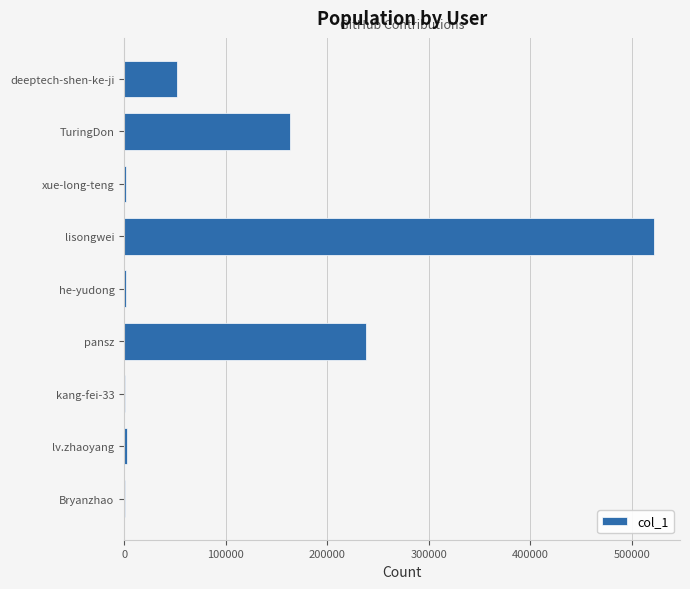

Between lisongwei and pansz, which is larger?

lisongwei